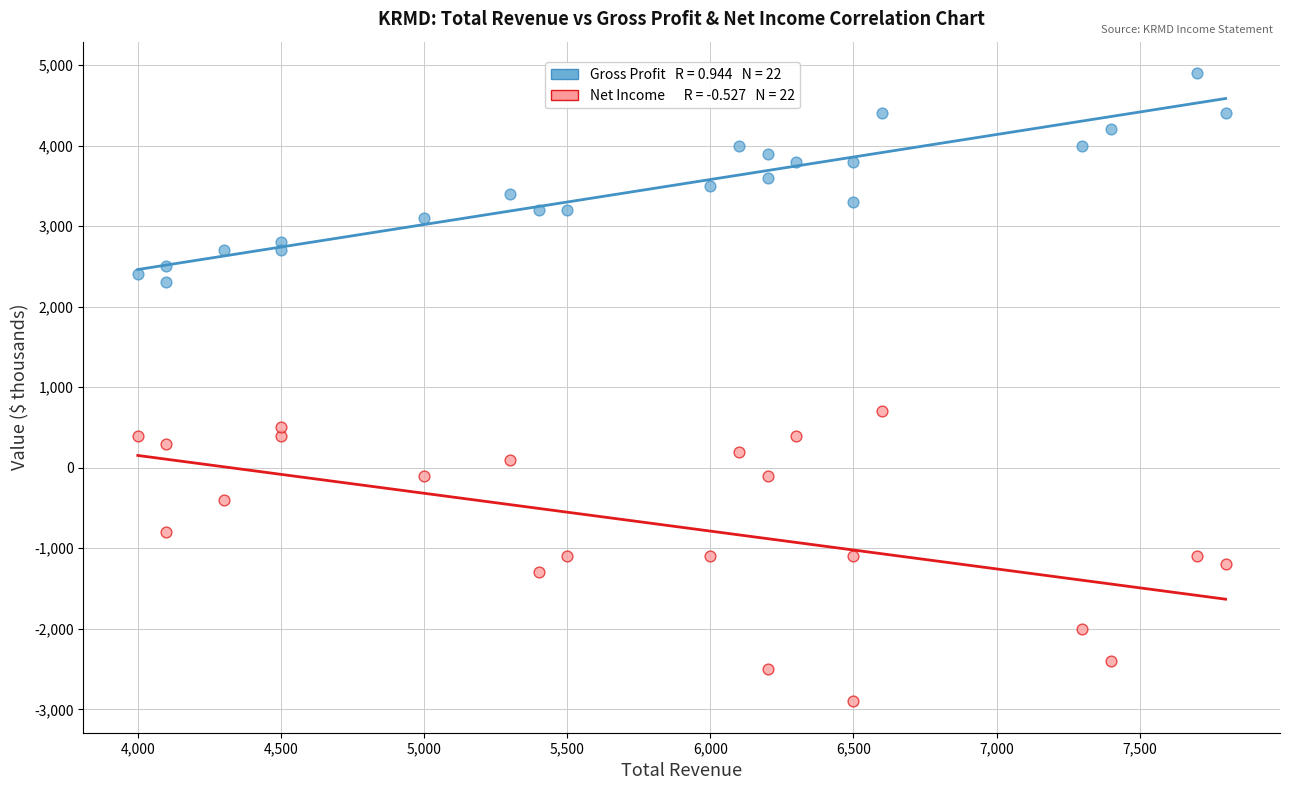

Across all data points, what is the range of X values (max minus min)?

3800